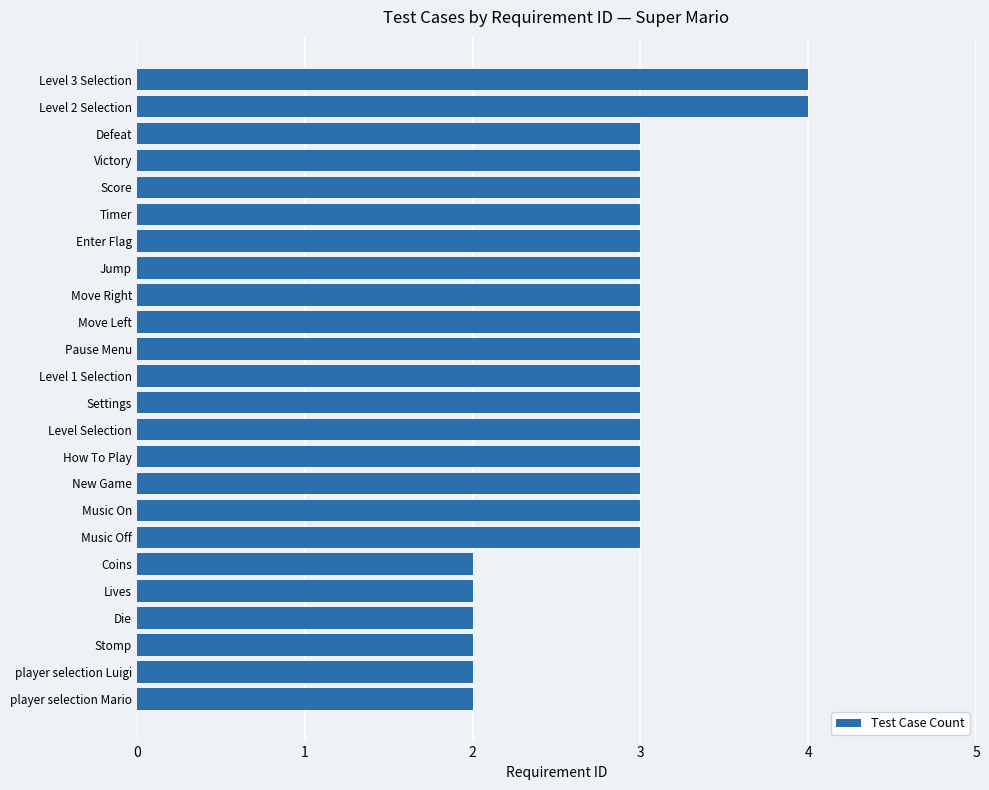

The value at Level 2 Selection is 2. True or false?

False